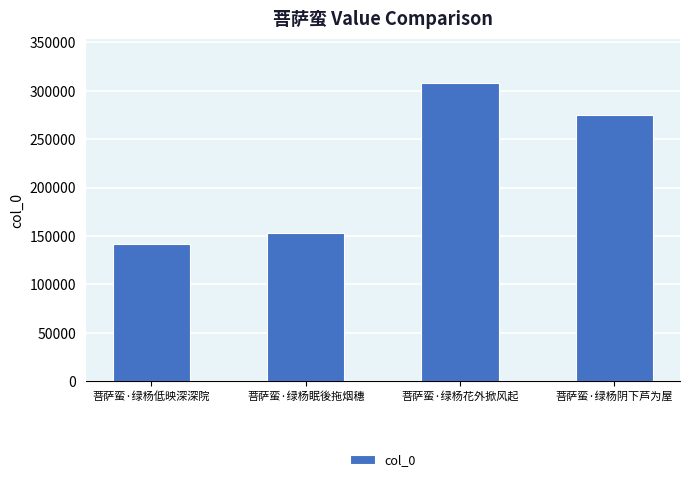

Which category has the lowest value across all series?

菩萨蛮·绿杨低映深深院